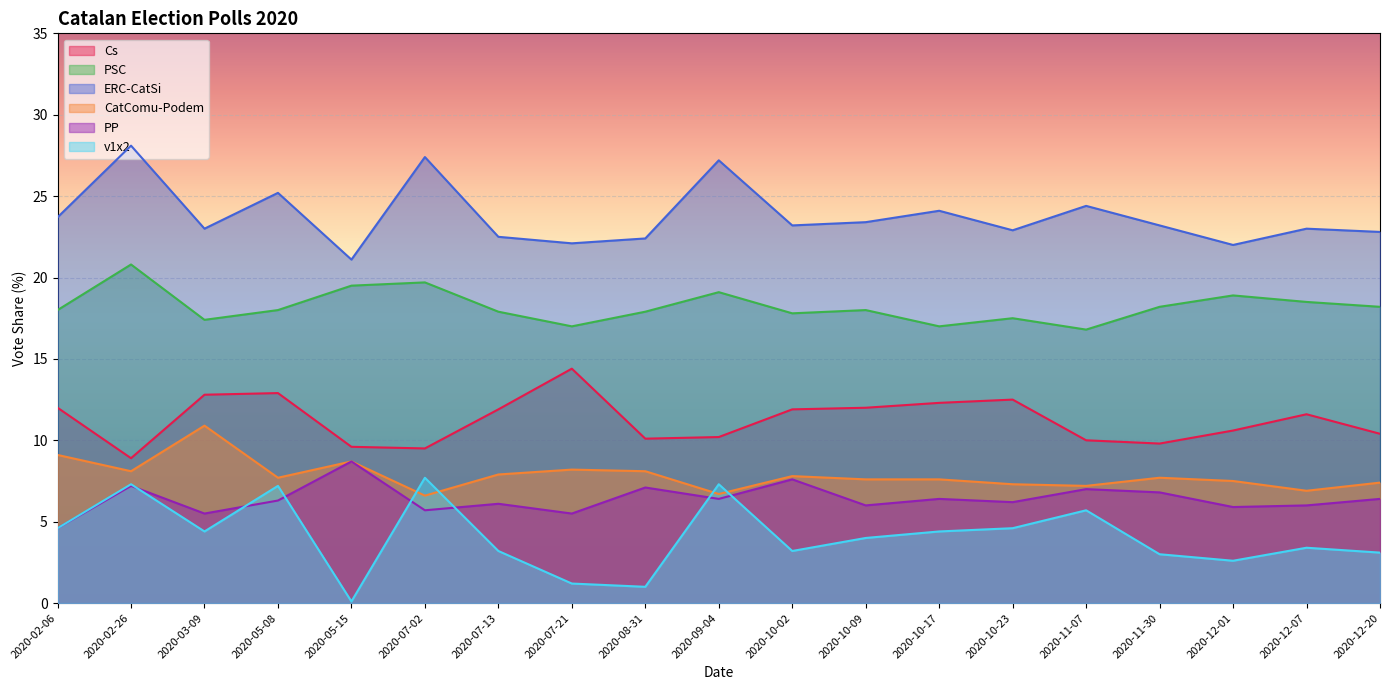

What is the approximate value of PP at 2020-12-07?

6.0